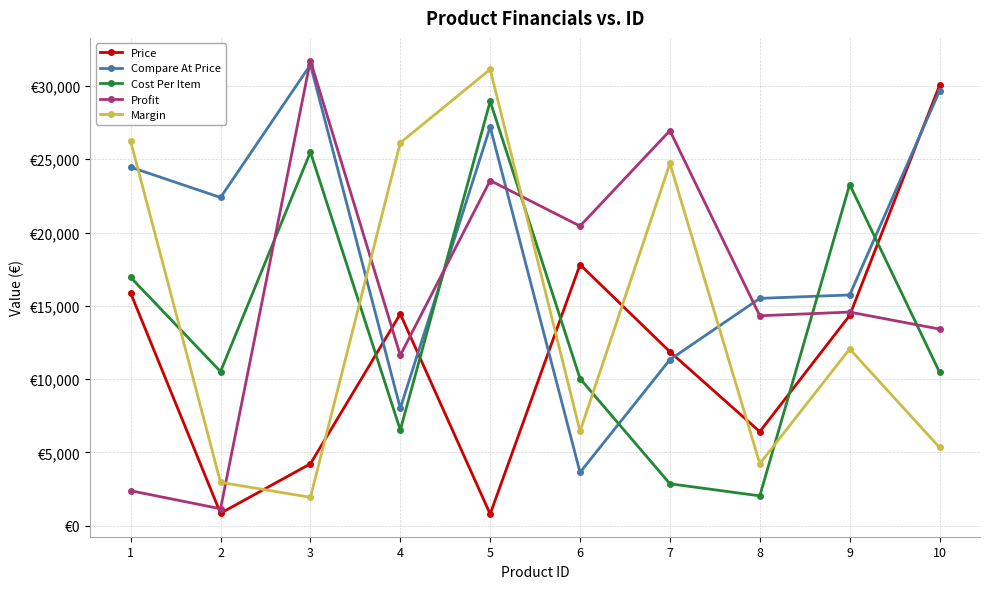

What are all the series names shown in the legend?

Price, Compare At Price, Cost Per Item, Profit, Margin